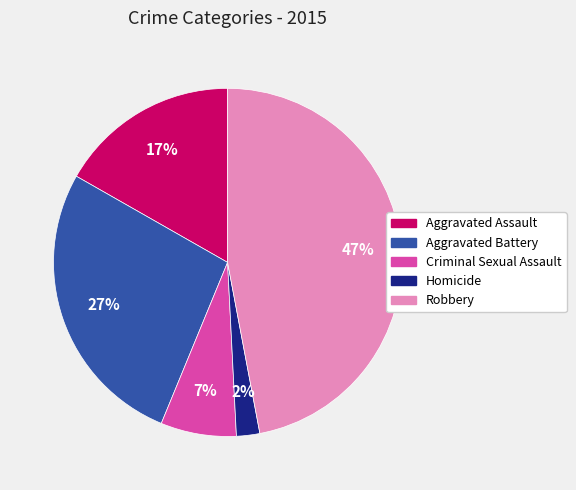

Which slice is the smallest?

Homicide